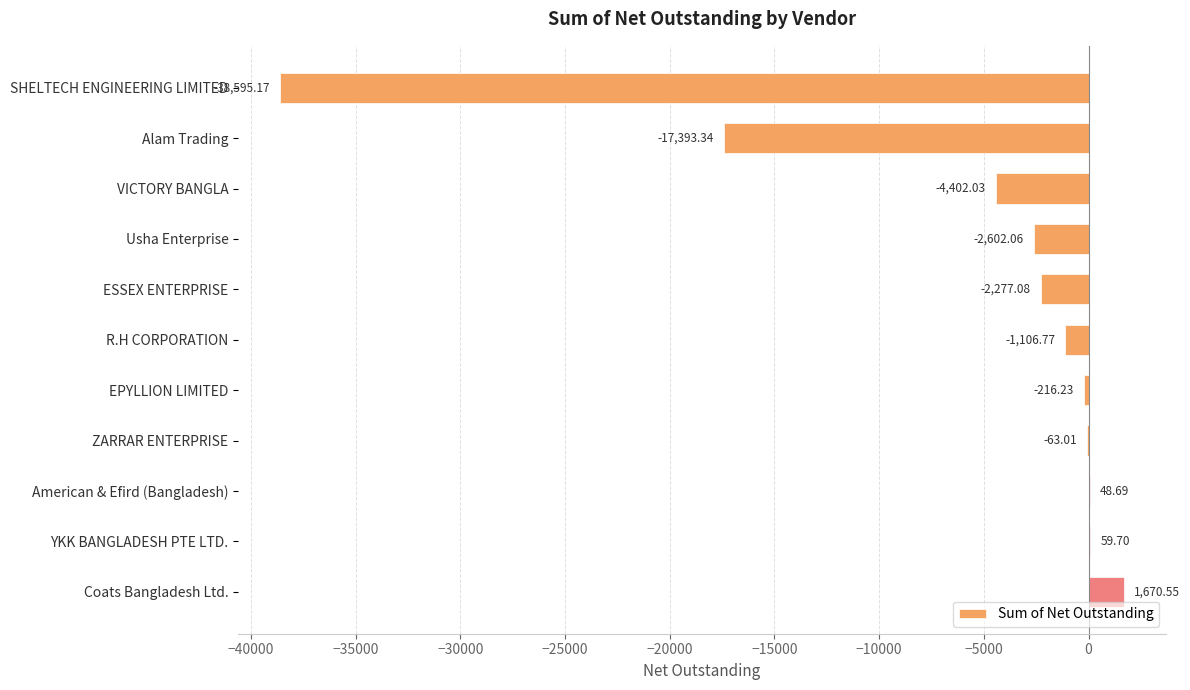

Count the number of categories in the chart.

11